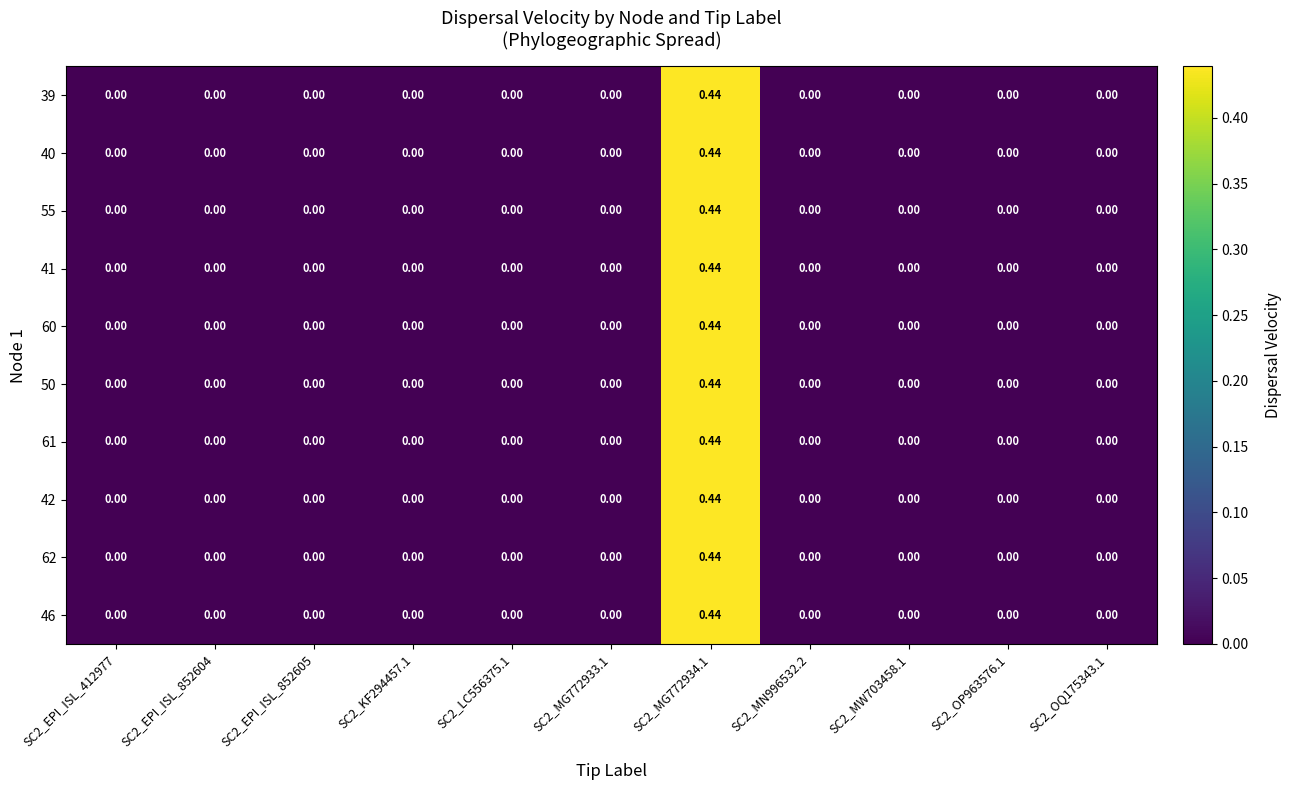

List the series in order of their peak value, highest first.

39, 40, 55, 41, 60, 50, 61, 42, 62, 46